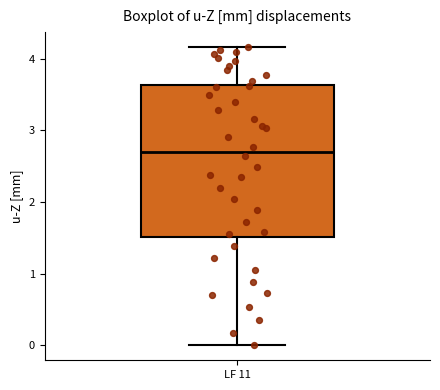

Read this box plot against the y-axis: the position of the median line, the range covered by the box, and the ends of both whiskers. The values are not printed on the chart, so give them approximately, as read against the axis.

median 2.7, box 1.5 to 3.6, whiskers 0.0 to 4.2